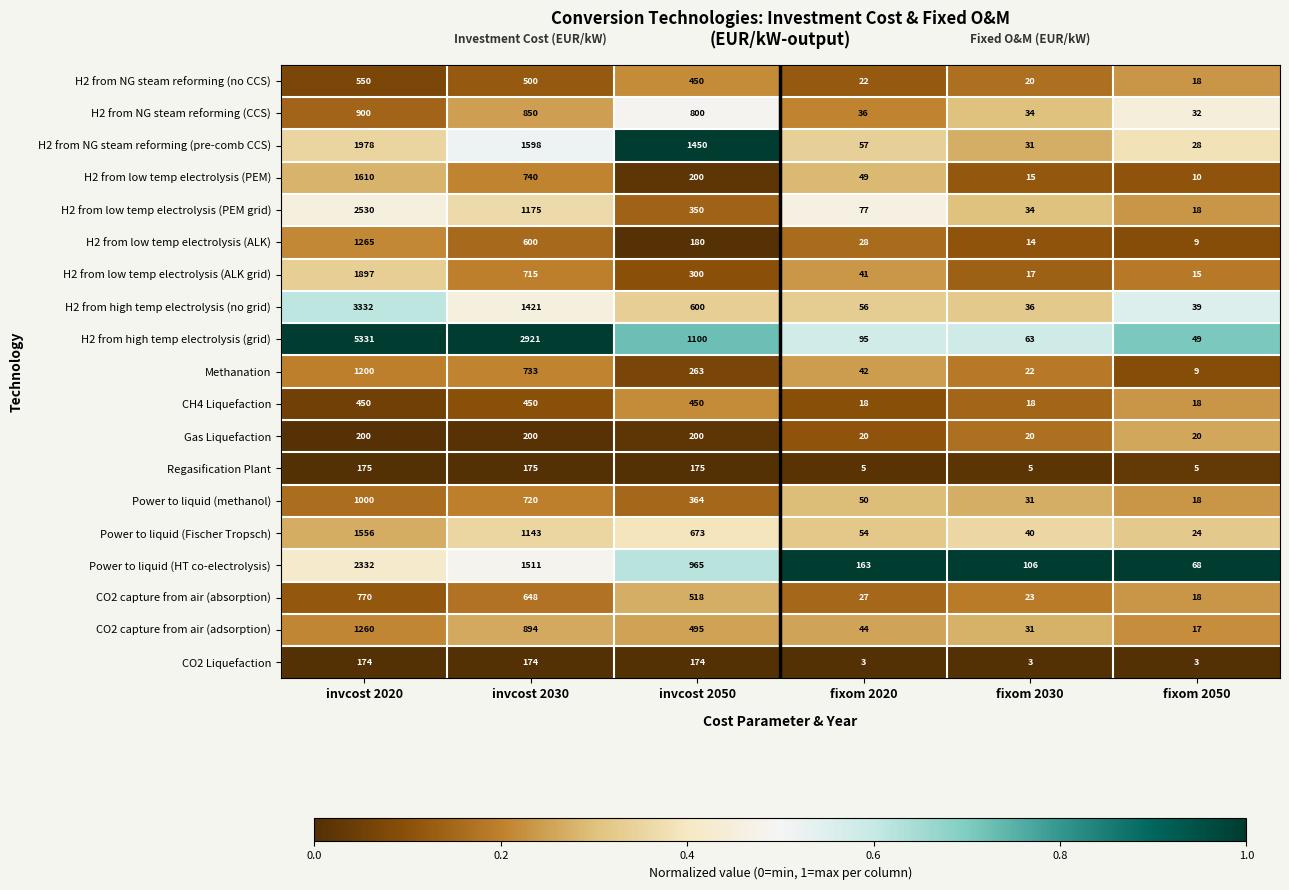

What is the total value across all series at fixom 2020?

887